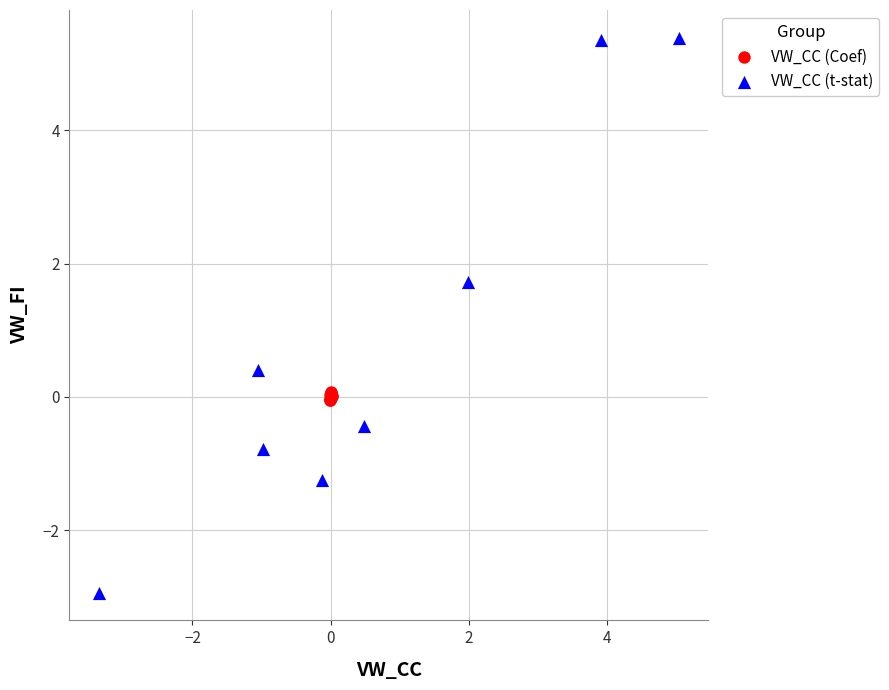

Which series contains the lowest Y value?

VW_CC (t-stat)